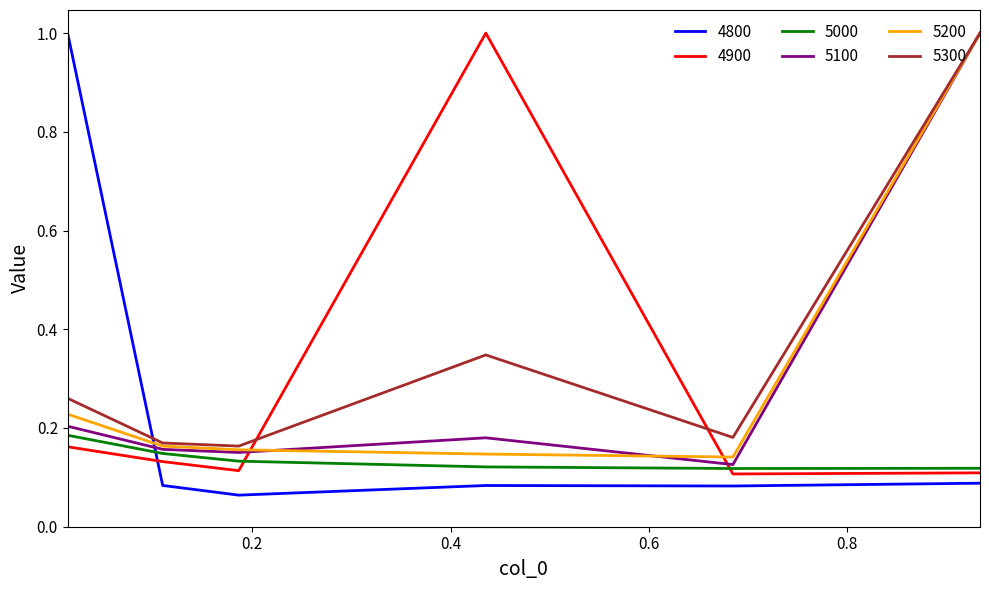

How many intersections are there between 4800 and 5300?

1